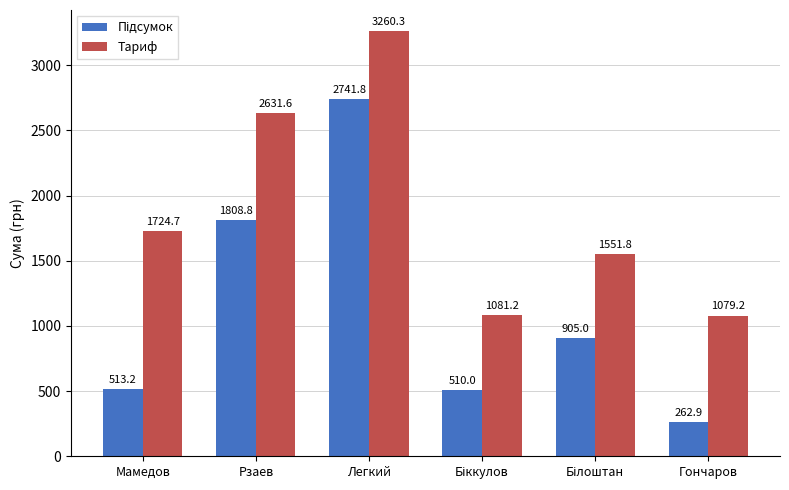

At which label does Тариф reach its minimum?

Гончаров